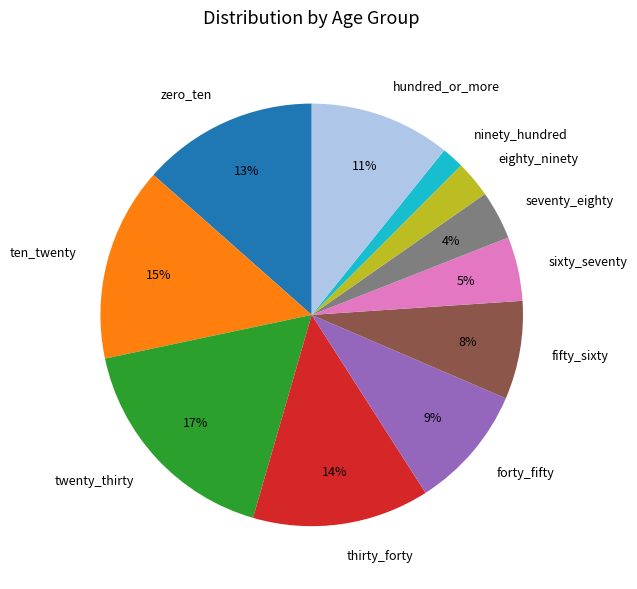

How many slices are in this pie chart?

11